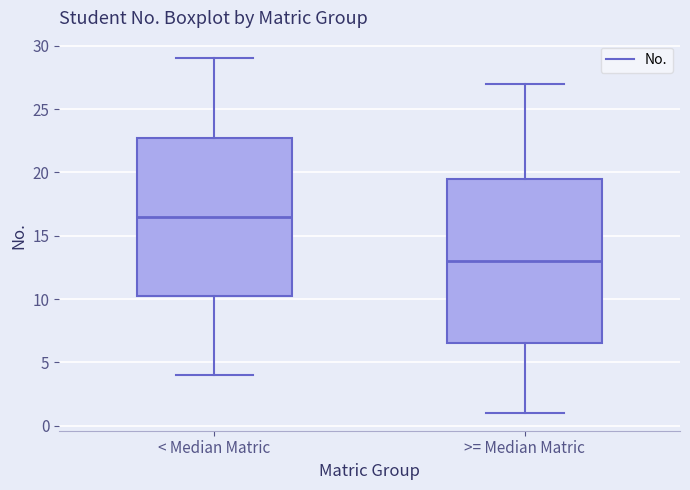

Which box has the lowest median line?

>= Median Matric